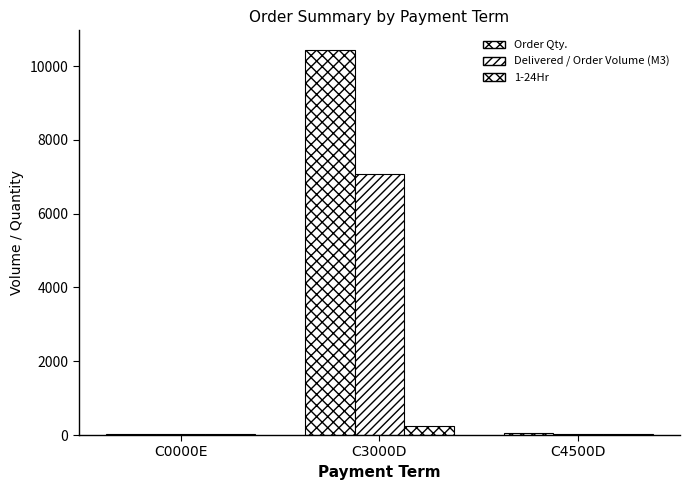

How many distinct data groups are displayed?

3